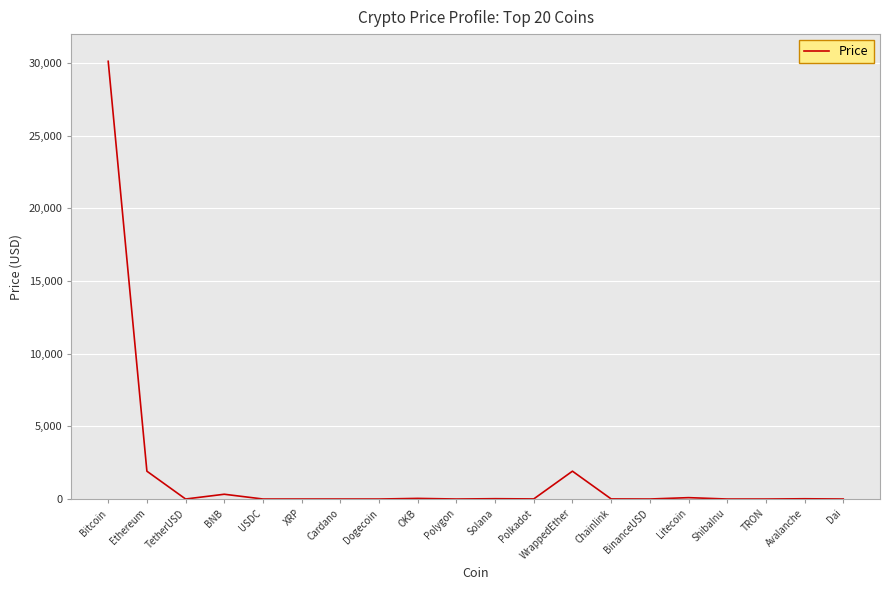

Which label corresponds to the largest value in the chart?

Bitcoin